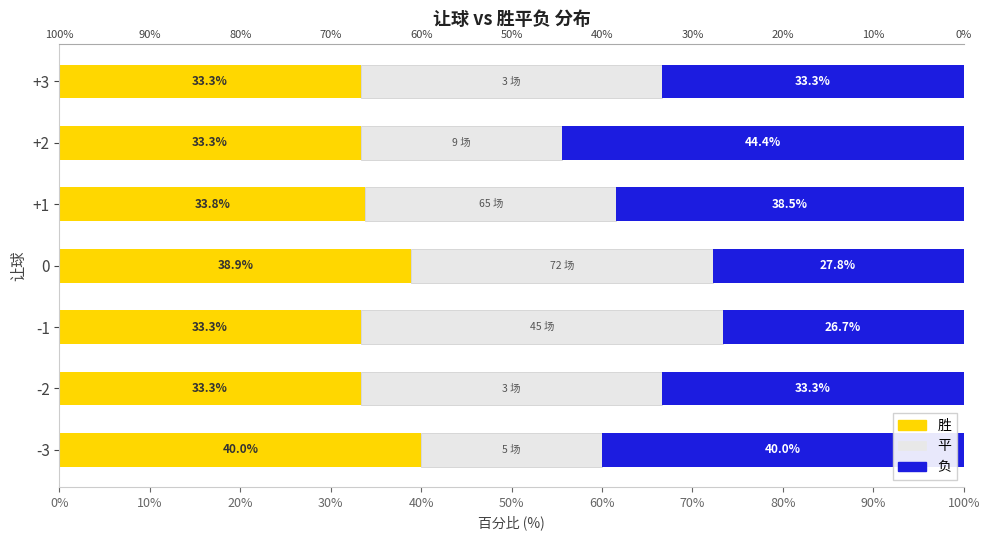

What is the difference between the 平 values at -1 and 0?

6.7